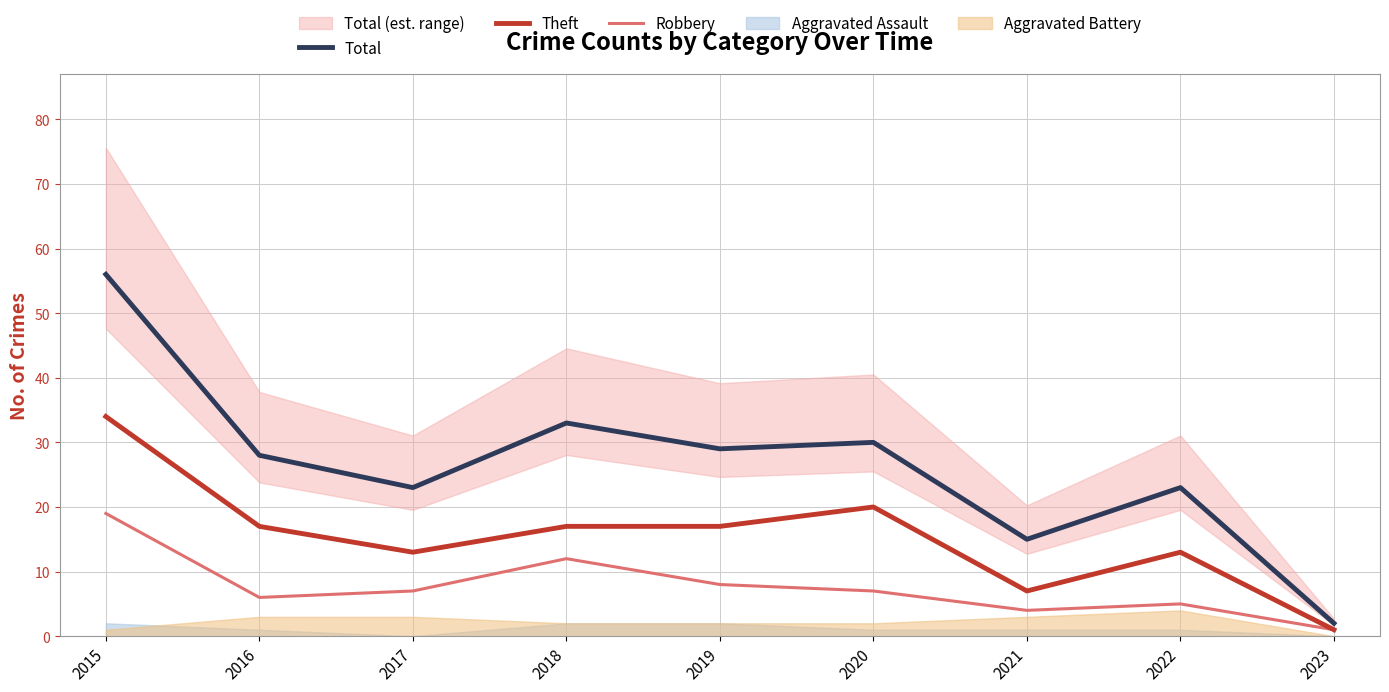

What is the difference between the second highest and minimum values in the Total series?

31